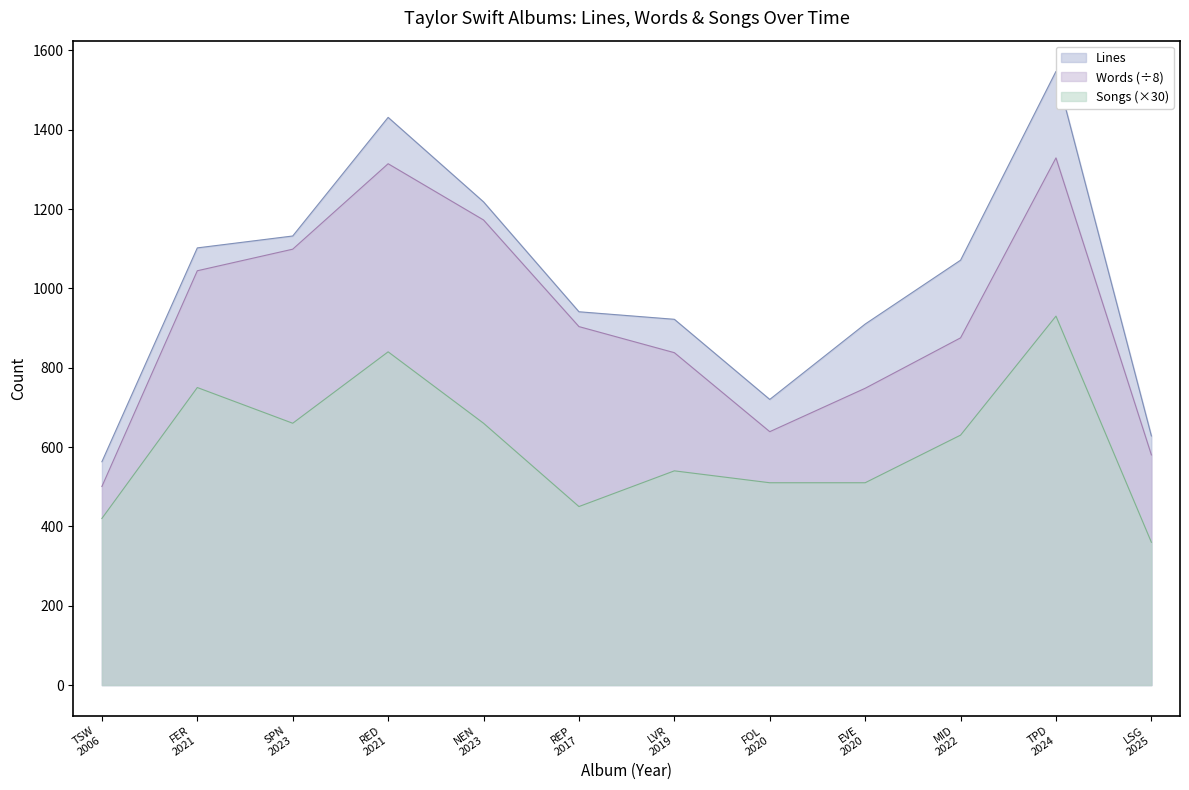

What is the minimum value shown in the chart?

360.0